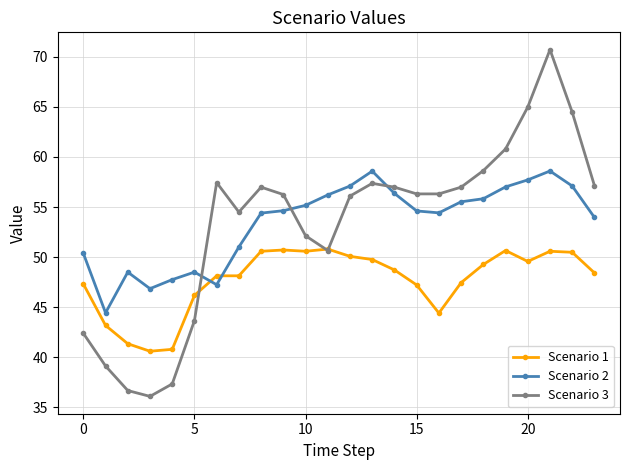

At how many categories does at least one series exceed 67?

1